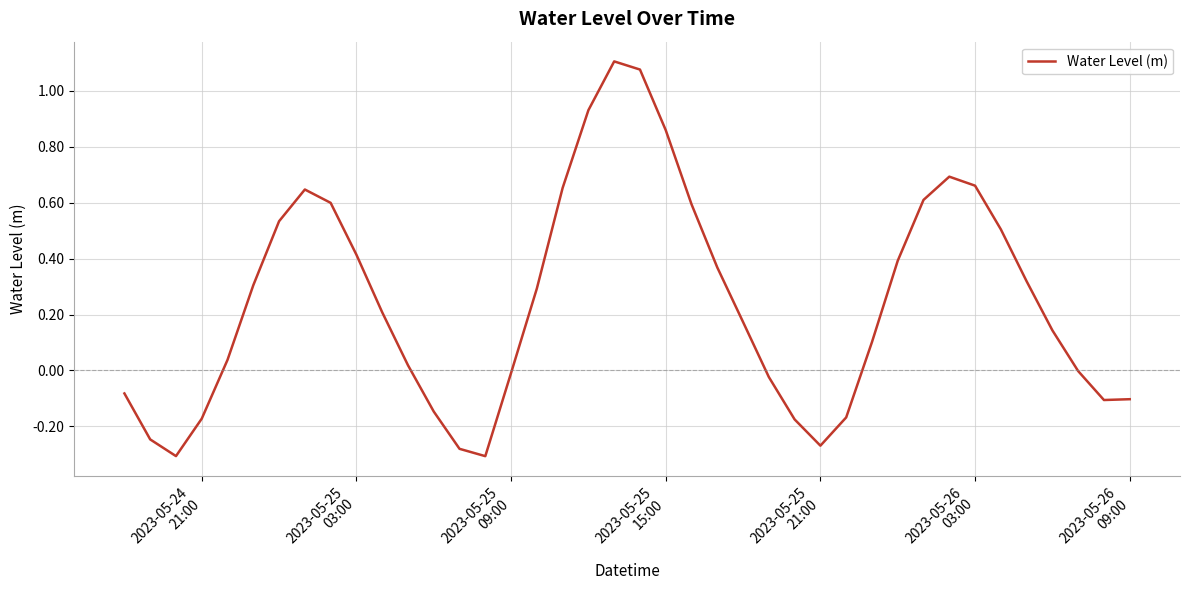

What is the difference between the maximum and minimum values?

1.4